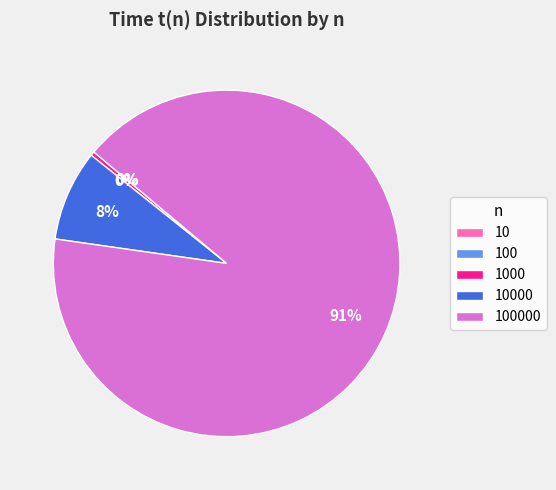

To the nearest percent, what is the average slice percentage?

20%